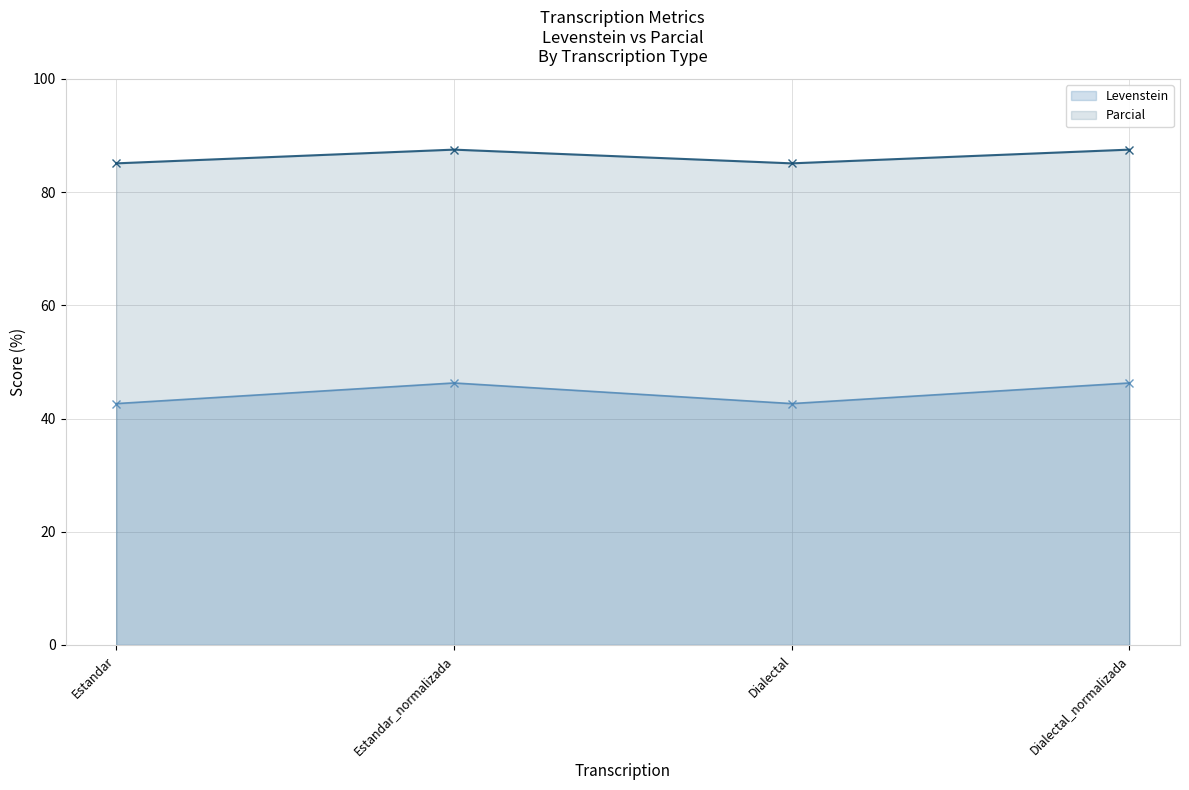

What is the smallest value displayed?

42.6